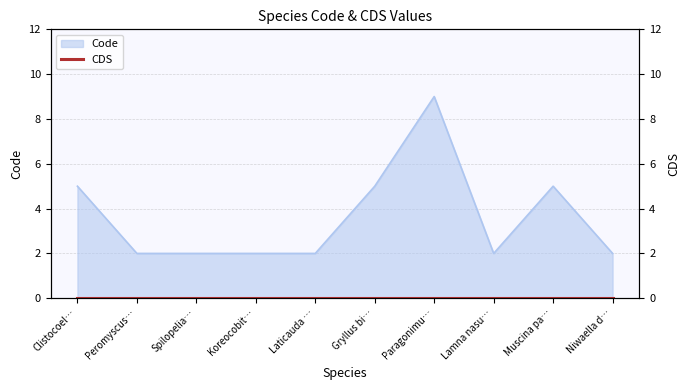

Reading left to right, list all the values displayed in this chart.

5	2	2	2	2	5	9	2	5	2